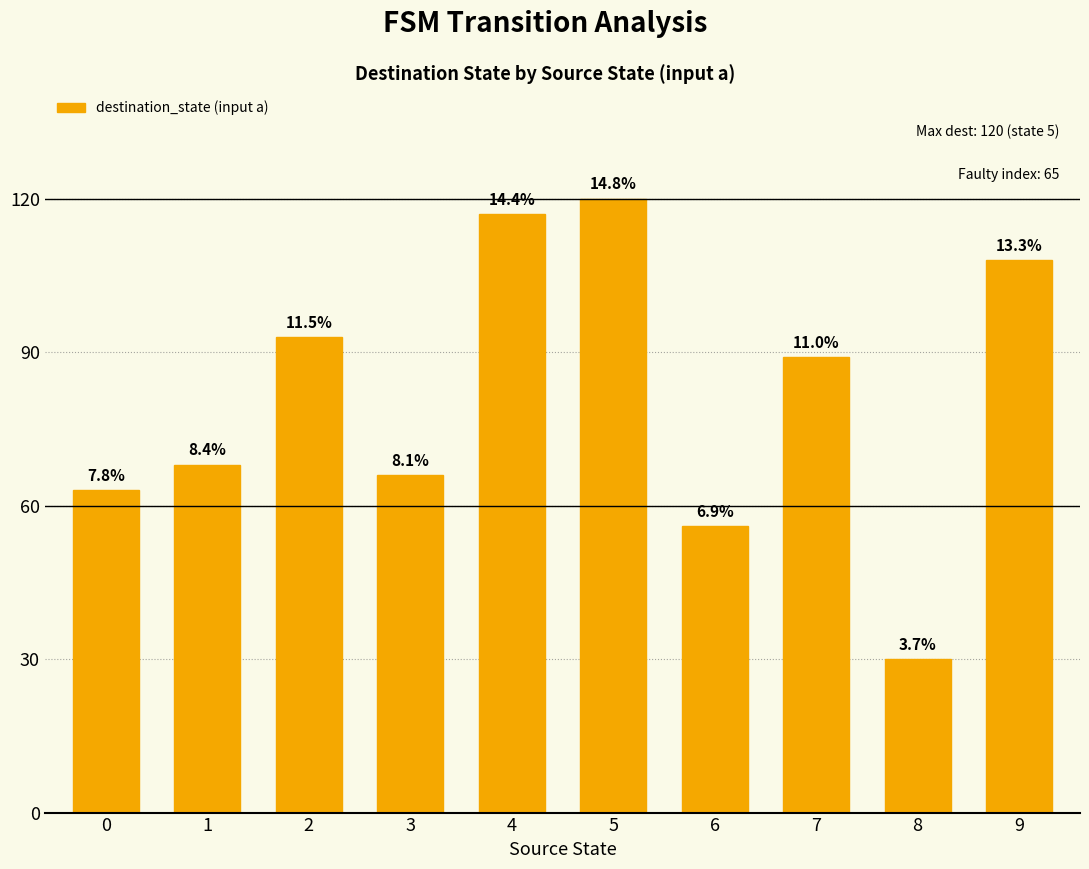

Reading left to right, extract all data points from this chart.

63	68	93	66	117	120	56	89	30	108